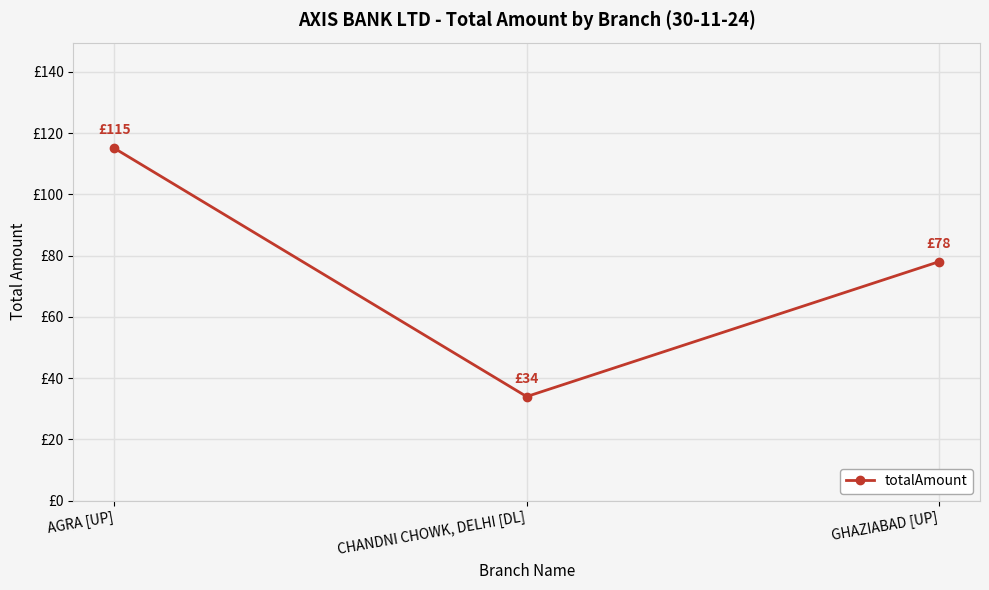

What is the change in value from AGRA [UP] to CHANDNI CHOWK, DELHI [DL]?

-81